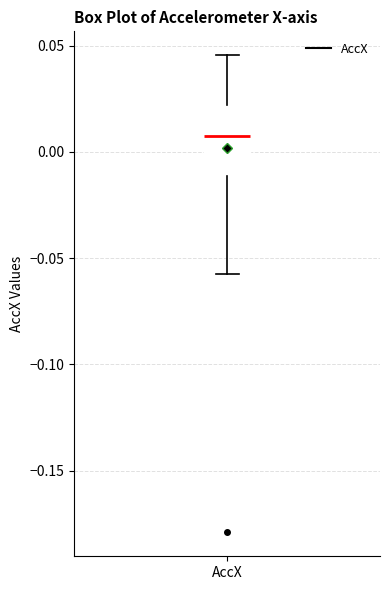

Where does the median line of the box for AccX sit on the y-axis? The values are not printed on the chart, so give them approximately, as read against the axis.

0.010